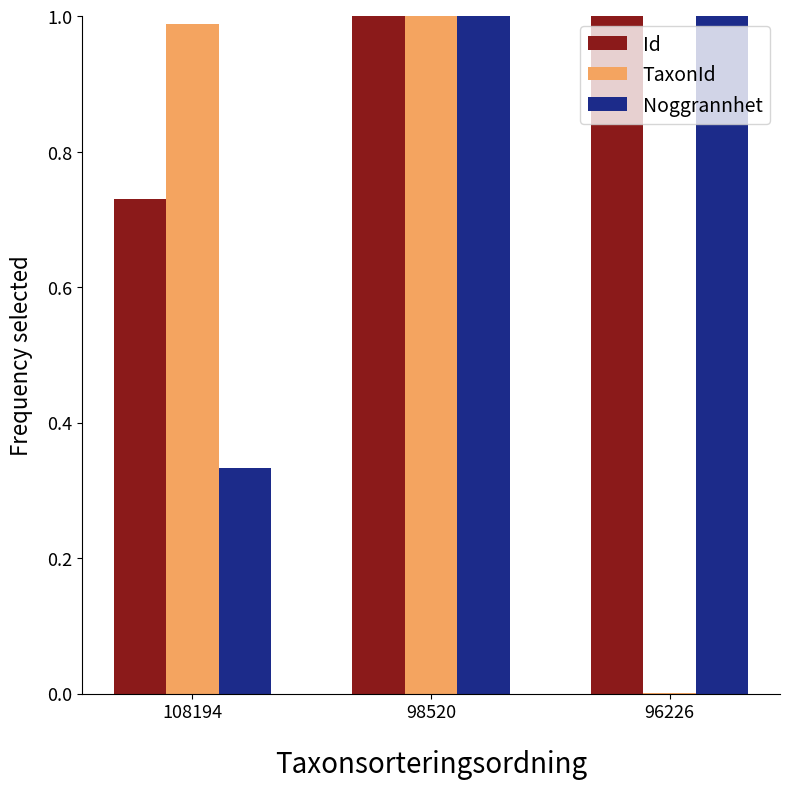

What is the sum of the TaxonId values at 98520 and 108194?

2.0